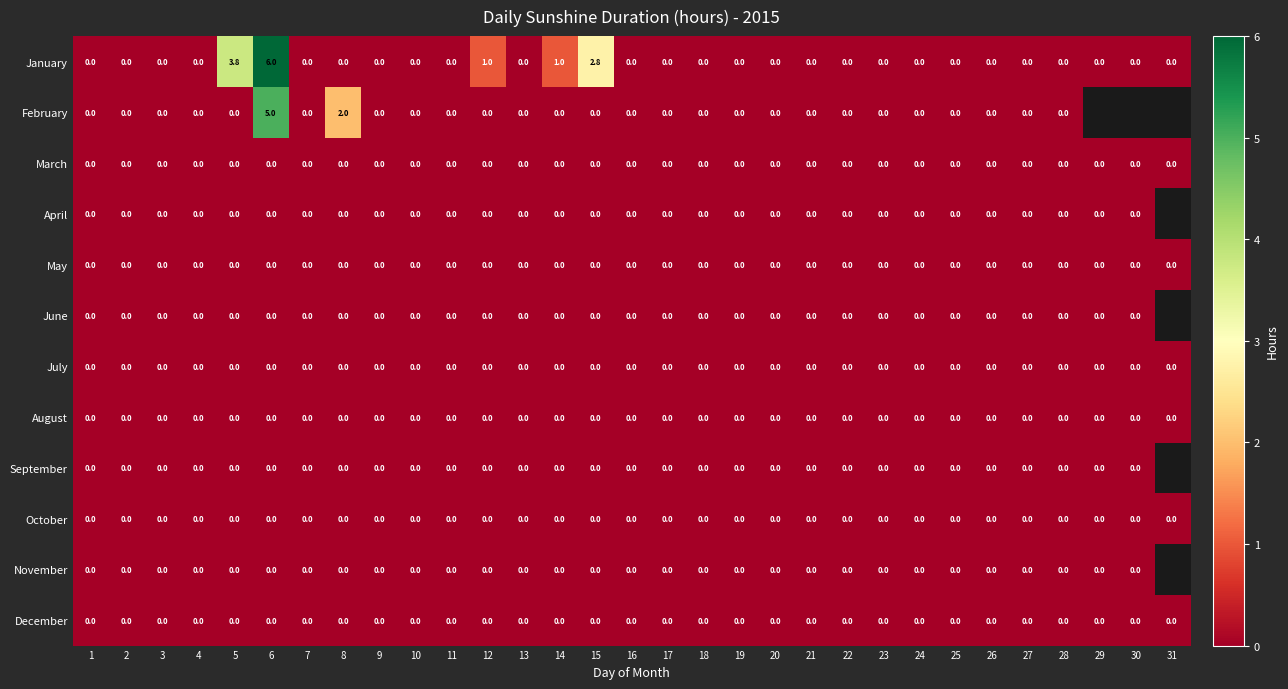

At how many categories does at least one series exceed 2?

3